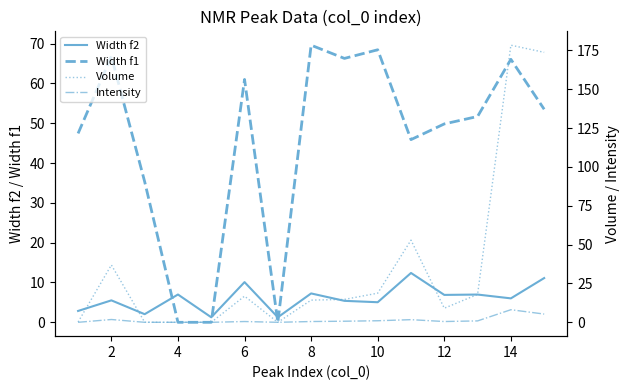

Where does the Width f1 series first go above 51?

2